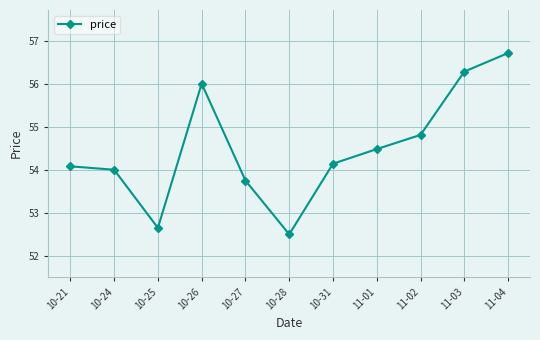

What position from the left is 10-27?

5